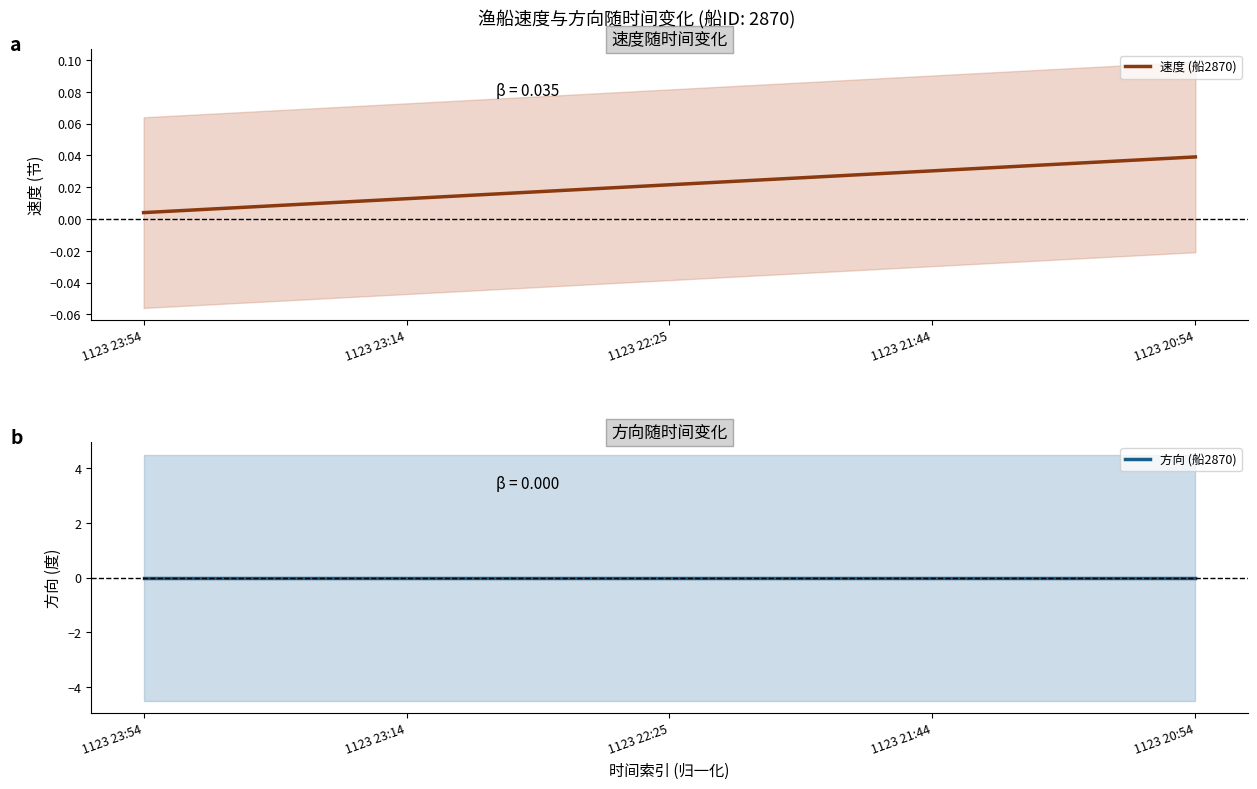

Is it true that 速度 (船2870) equals 0.1 at 1123 20:54?

False